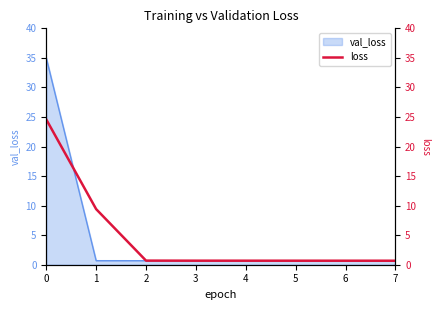

List the labels in order of value, smallest first.

7, 6, 5, 4, 3, 2, 1, 0